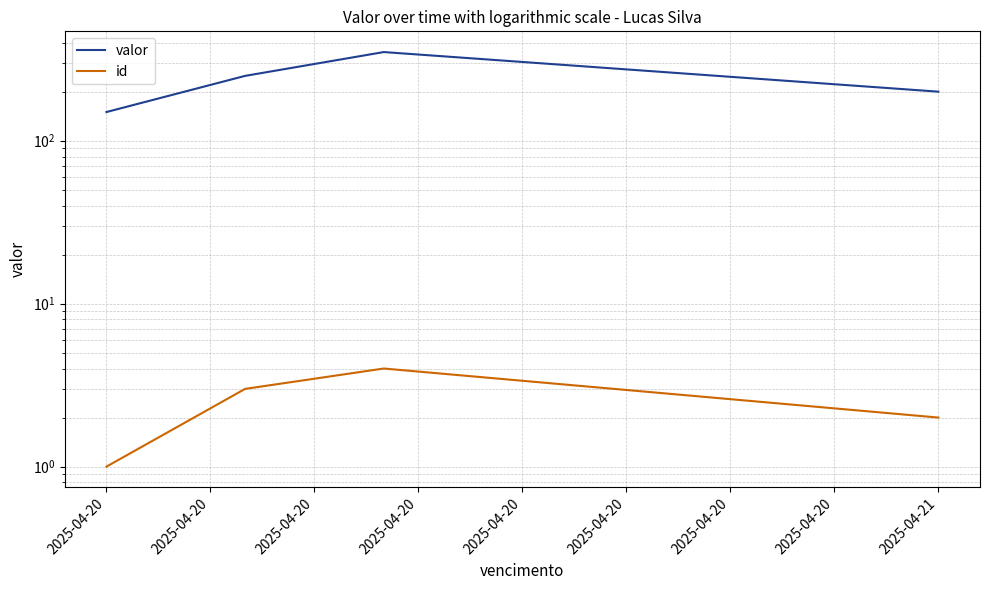

What is the sum of the valor values at 2025-04-20 and 2025-04-20?

550